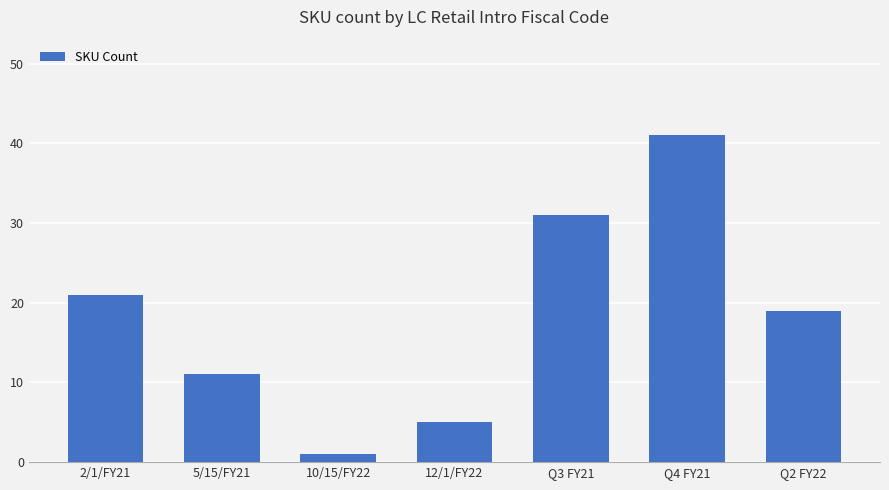

What is the difference between the values at 2/1/FY21 and 10/15/FY22?

20